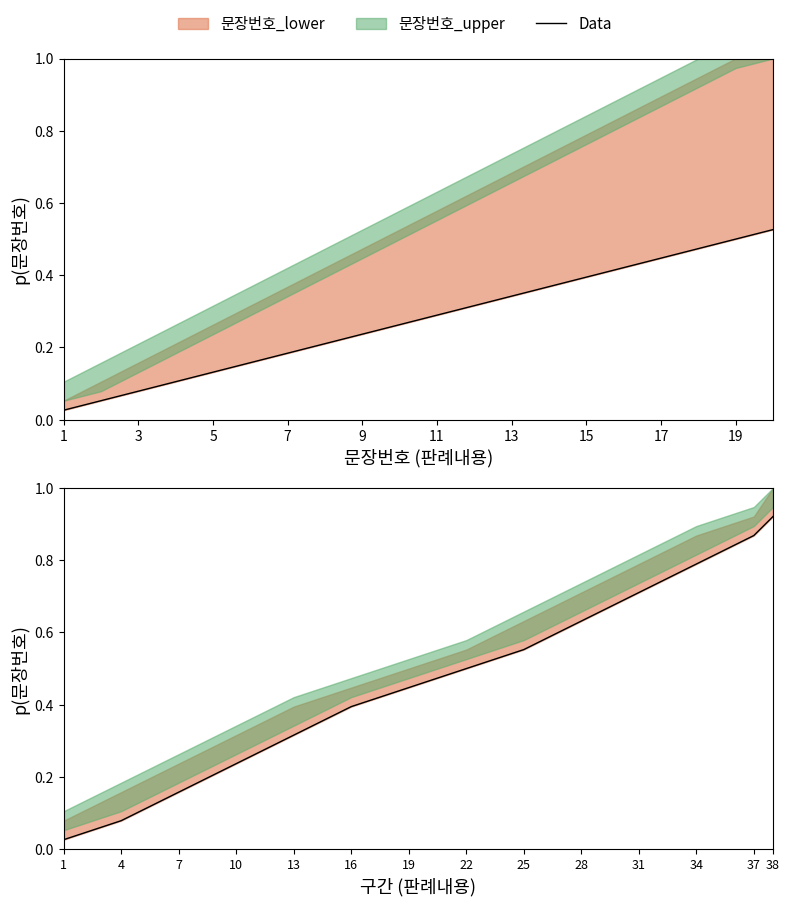

The chart shows a value of 0.1 at 16. True or false?

False